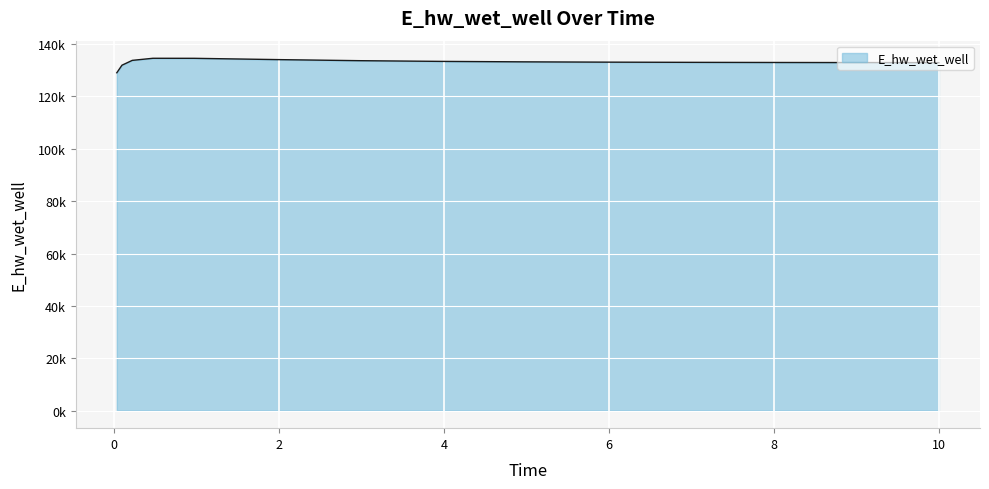

True or false: there are more than 1 points higher than both neighbors.

False